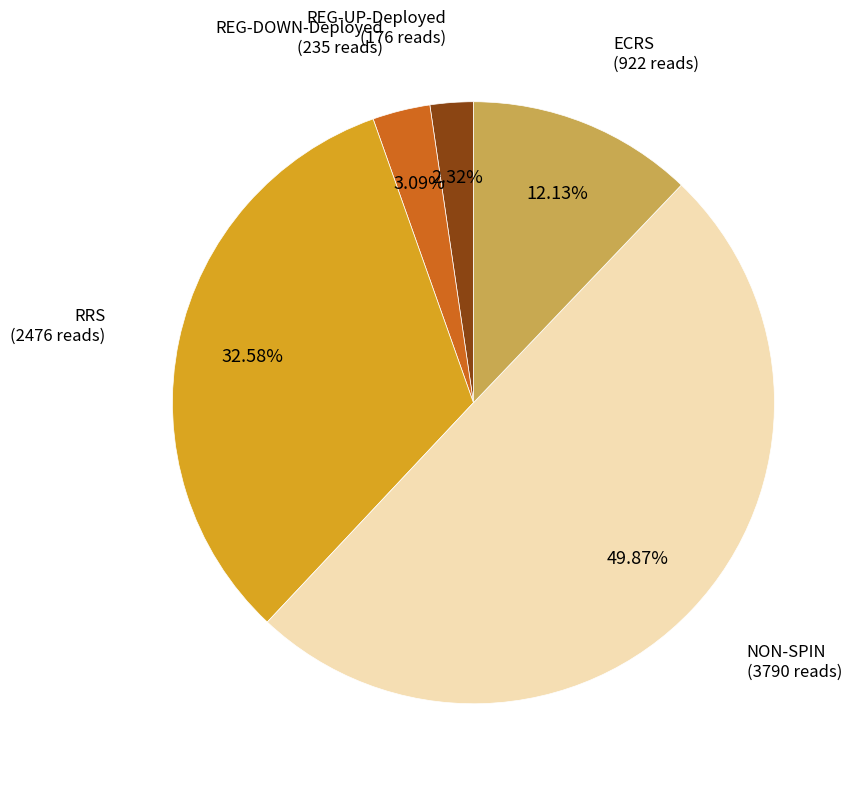

To the nearest percent, what is the combined percentage of REG-DOWN-Deployed and ECRS?

15%